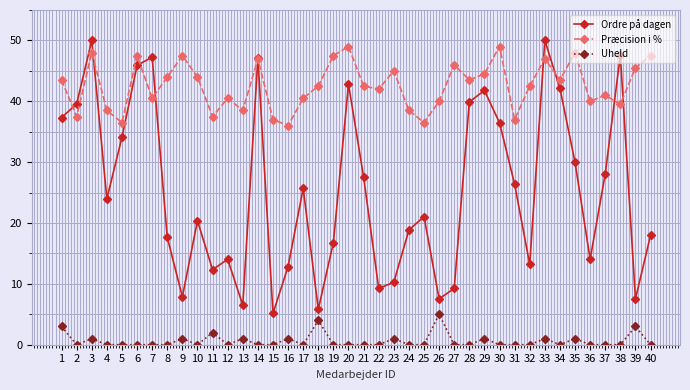

What is the maximum value shown in the chart?

50.0